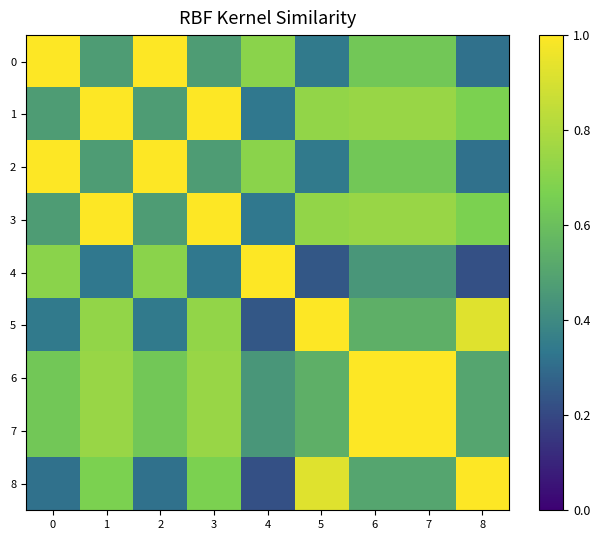

Which series has the largest total across all categories?

6